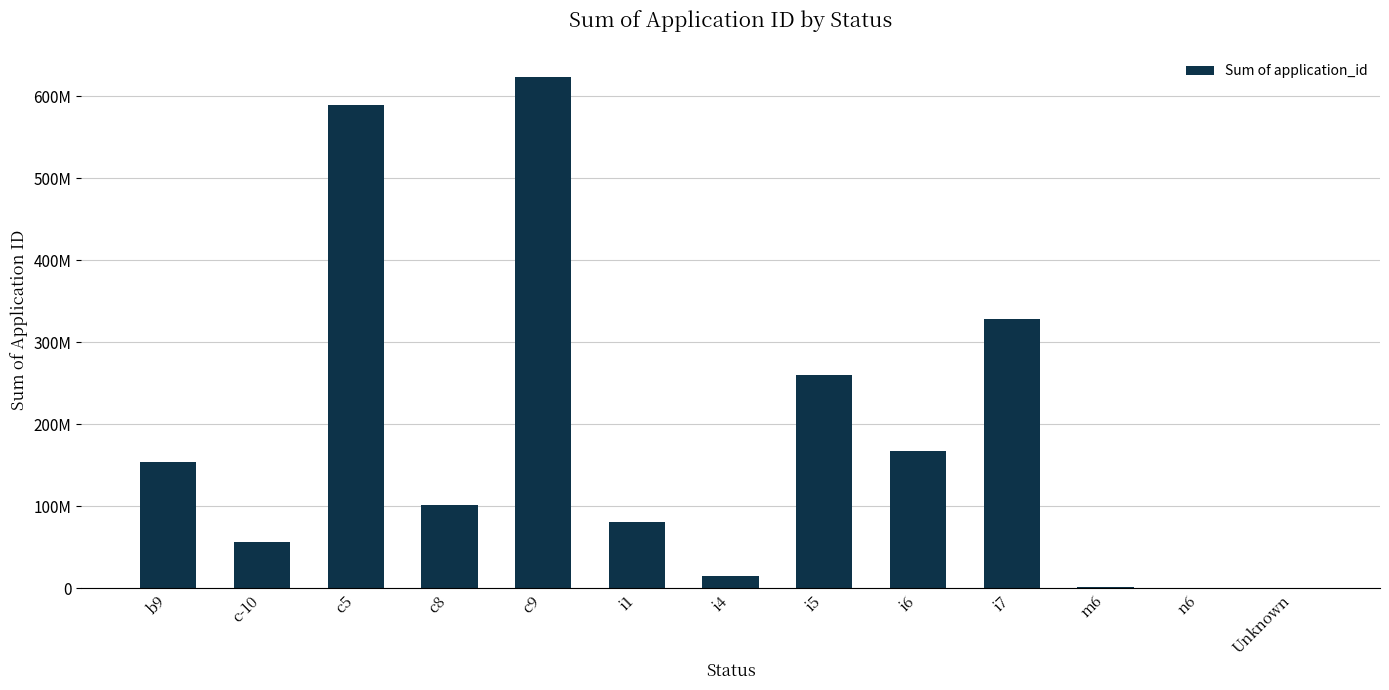

What is the change in value from i5 to i7?

+67842449